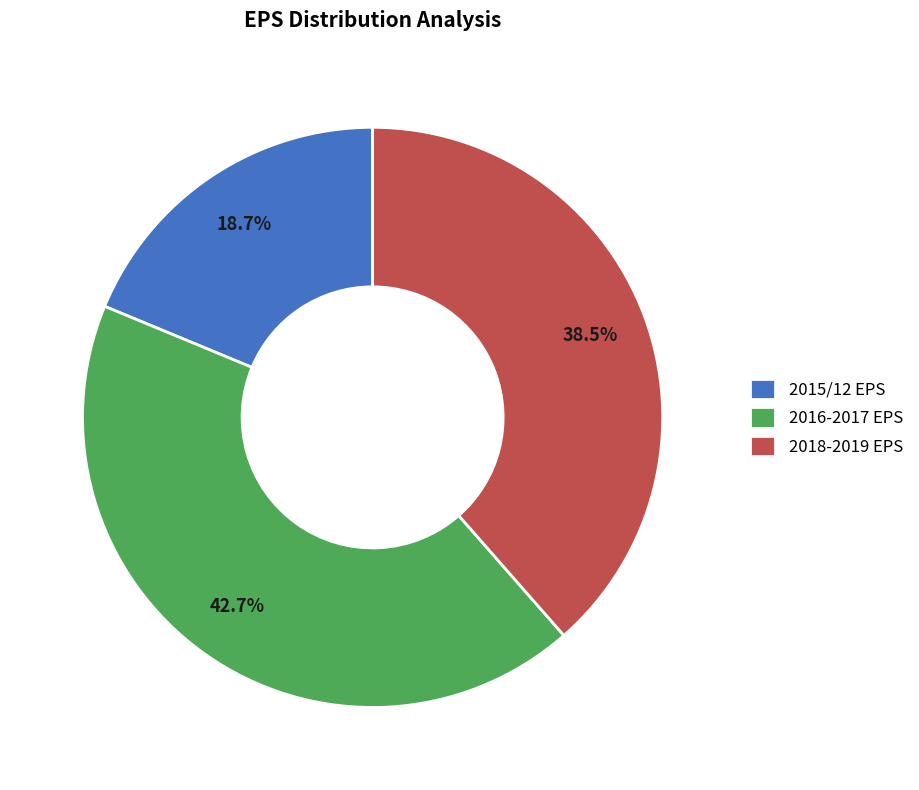

Rank the categories by value from highest to lowest.

2016-2017 EPS, 2018-2019 EPS, 2015/12 EPS